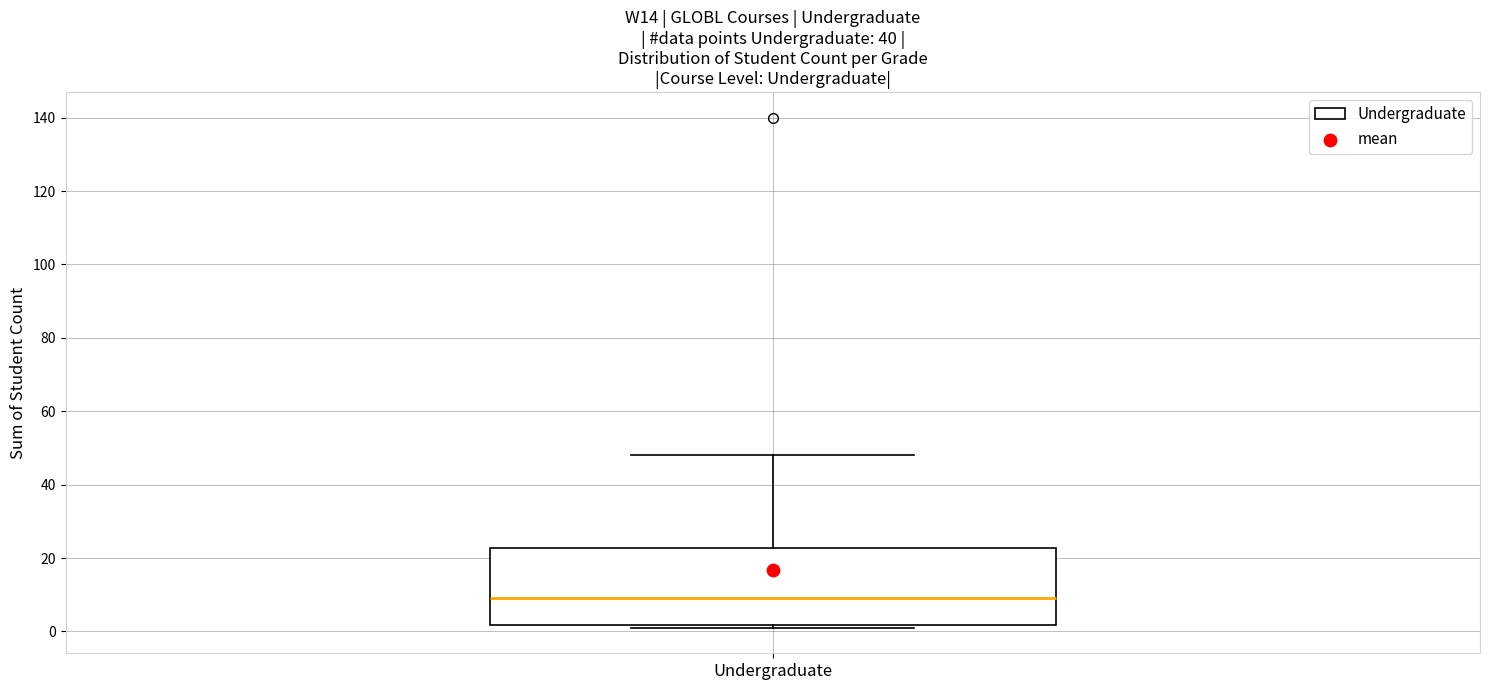

Transcribe this box plot: give where the median line is, the range the box spans, and where the two whiskers end, as read against the y-axis. The values are not printed on the chart, so give them approximately, as read against the axis.

median 10, box 2 to 22, whiskers 2 (just below the box's lower edge) to 48